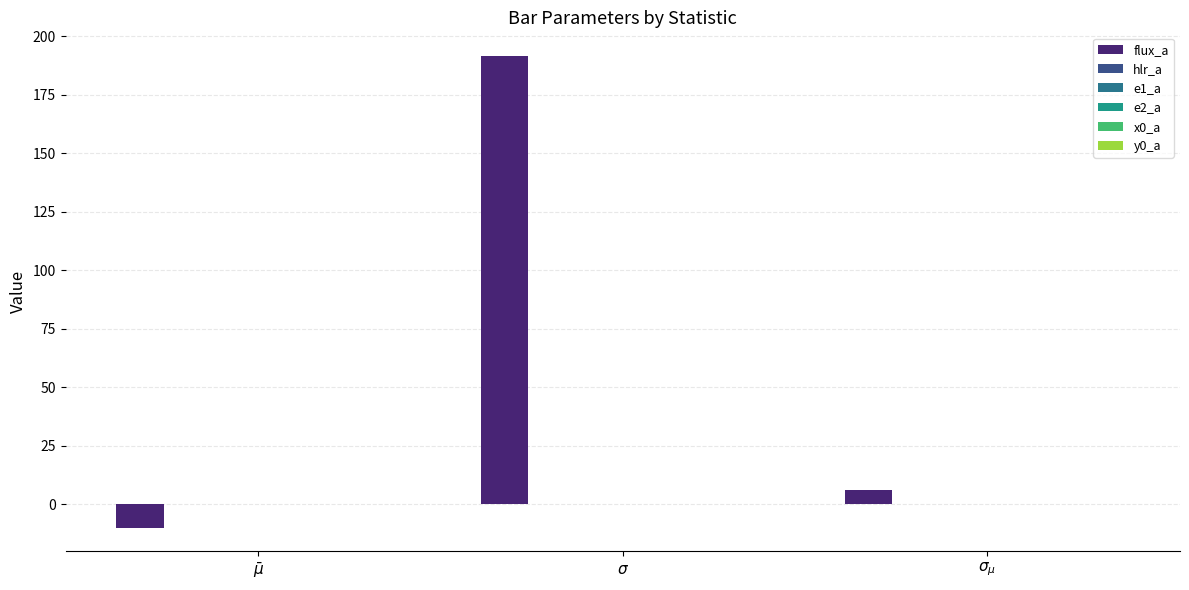

What is the label of the 2nd bar from the left?

$\sigma$